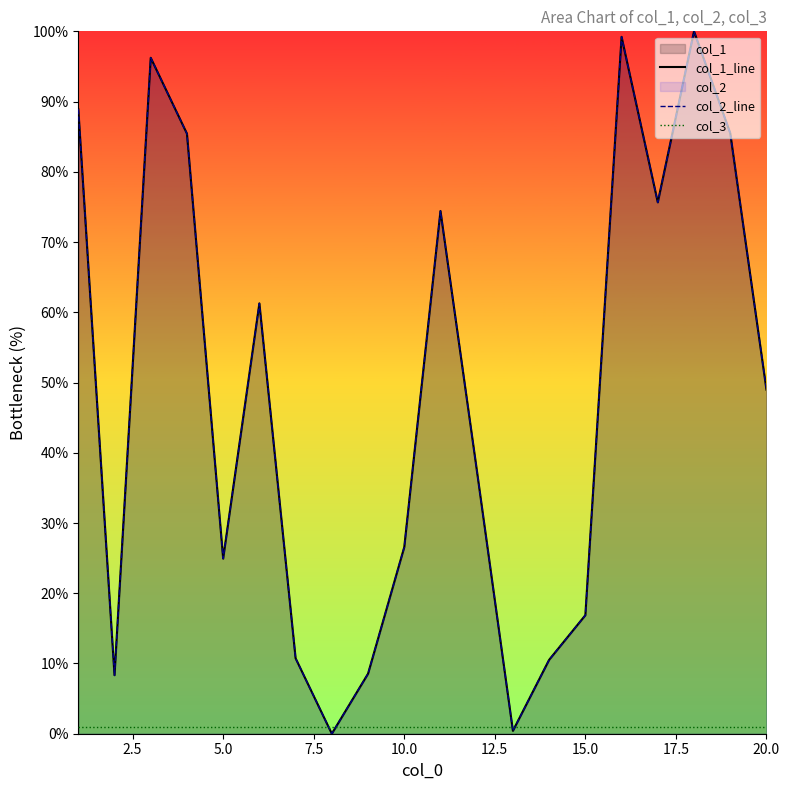

What is the greatest value displayed?

100.0